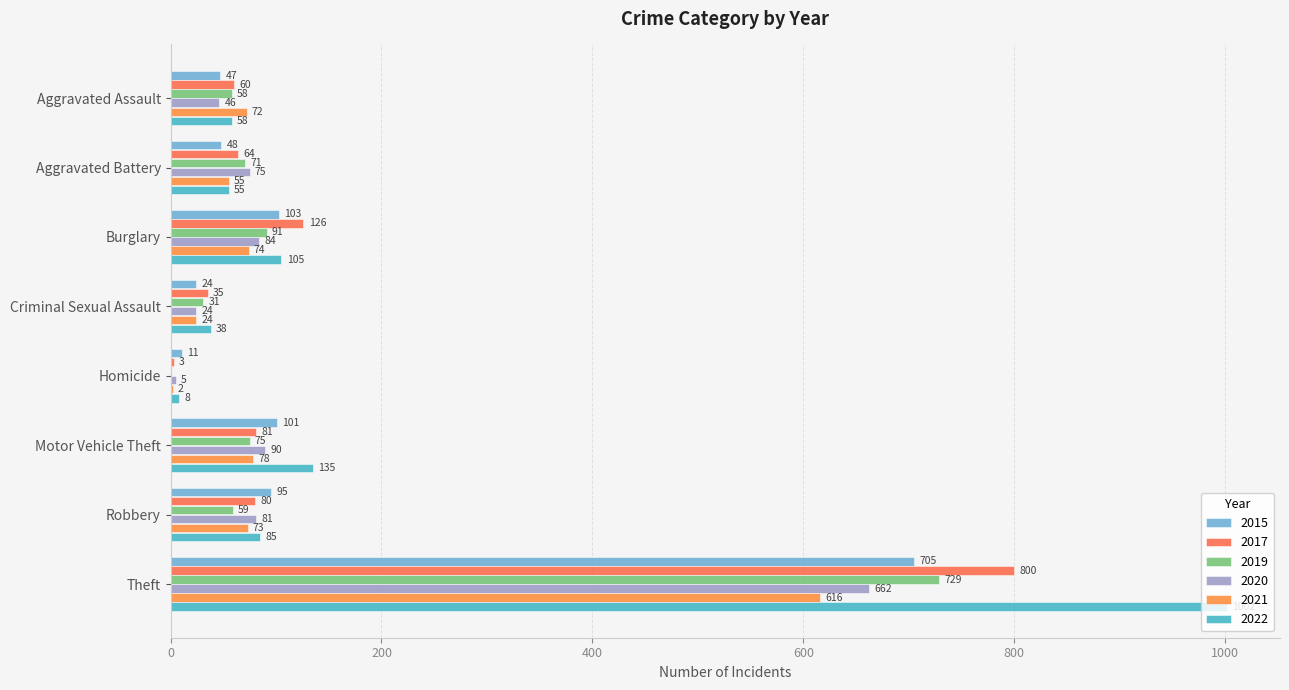

Which label corresponds to the smallest value in the chart?

Homicide